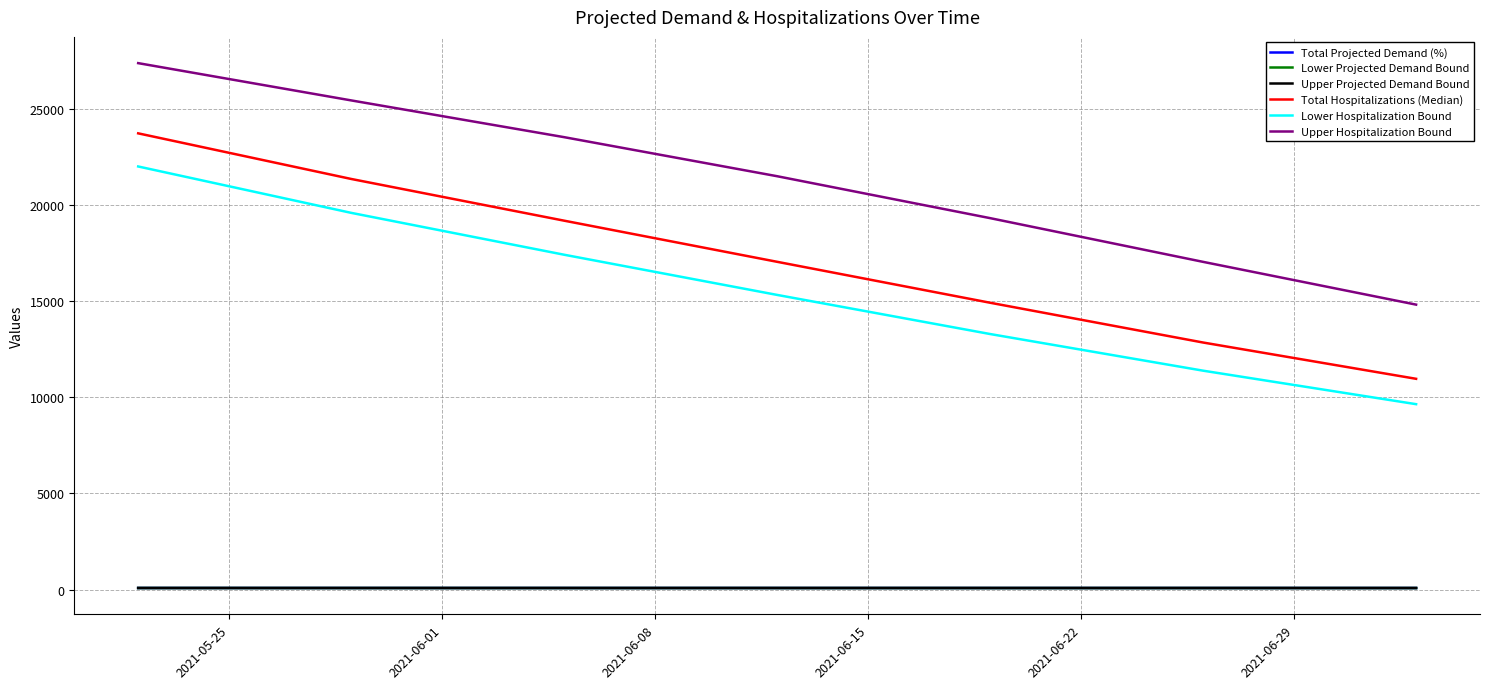

True or false: Lower Projected Demand Bound and Upper Projected Demand Bound intersect in this chart.

False